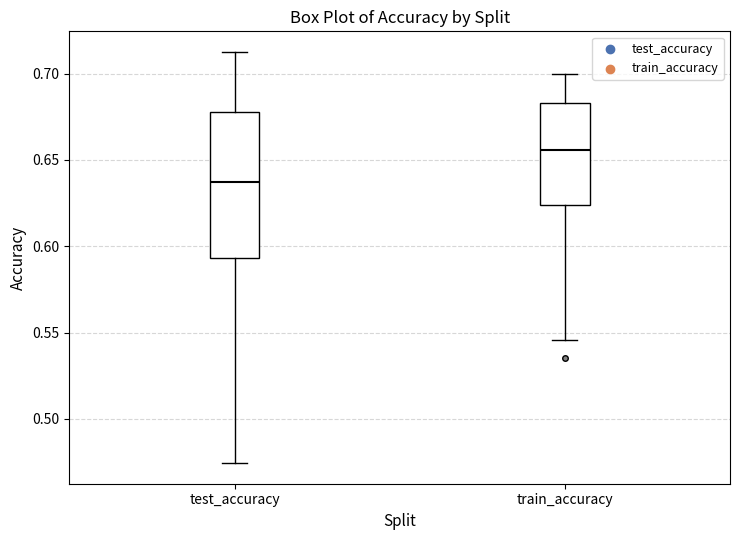

Reading left to right, read every box against the y-axis: the position of its median line, the range the box covers, and the ends of its whiskers. The values are not printed on the chart, so give them approximately, as read against the axis.

test_accuracy: median 0.635, box 0.595 to 0.680, whiskers 0.475 to 0.715
train_accuracy: median 0.655, box 0.625 to 0.685, whiskers 0.545 to 0.700